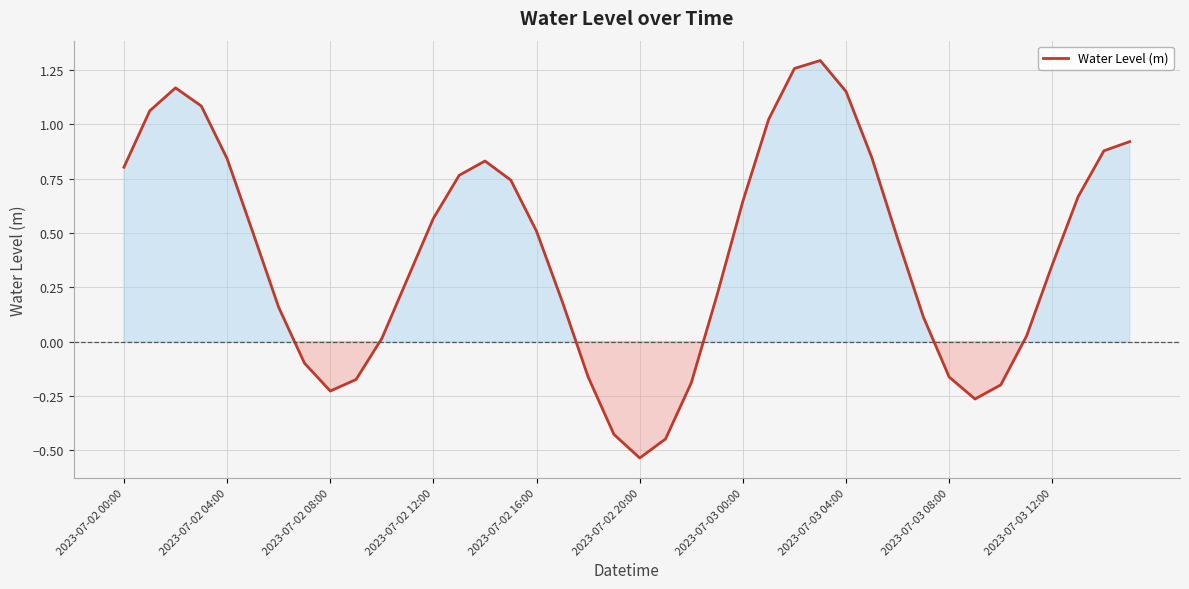

What is the difference between the maximum and minimum values?

1.8